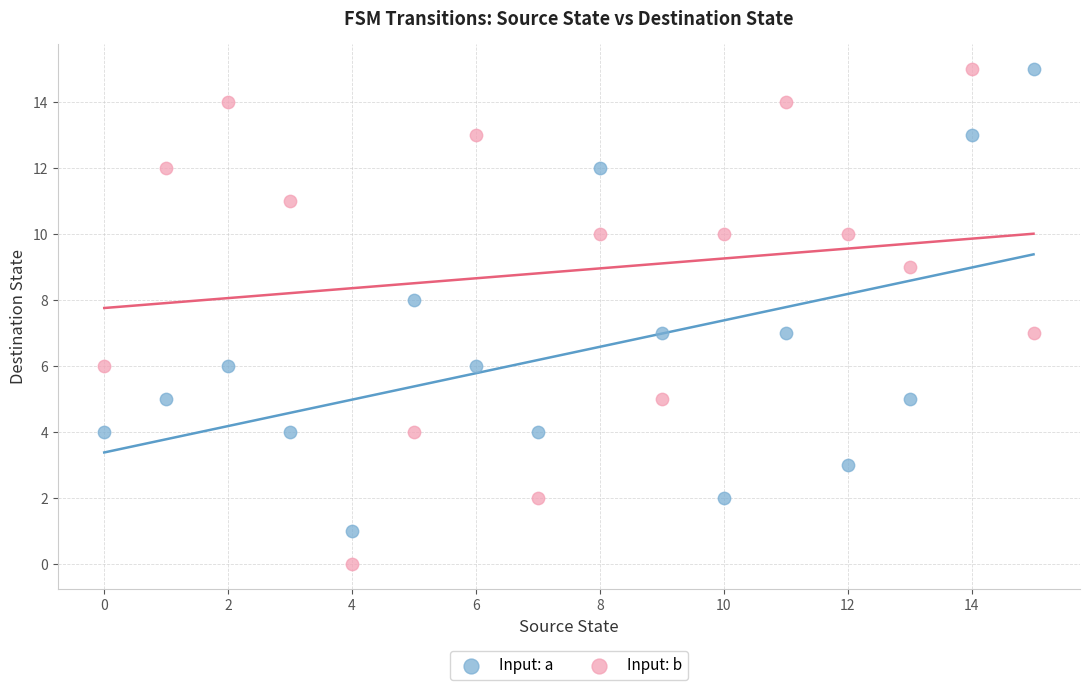

Across all data points, what is the range of Y values (max minus min)?

15